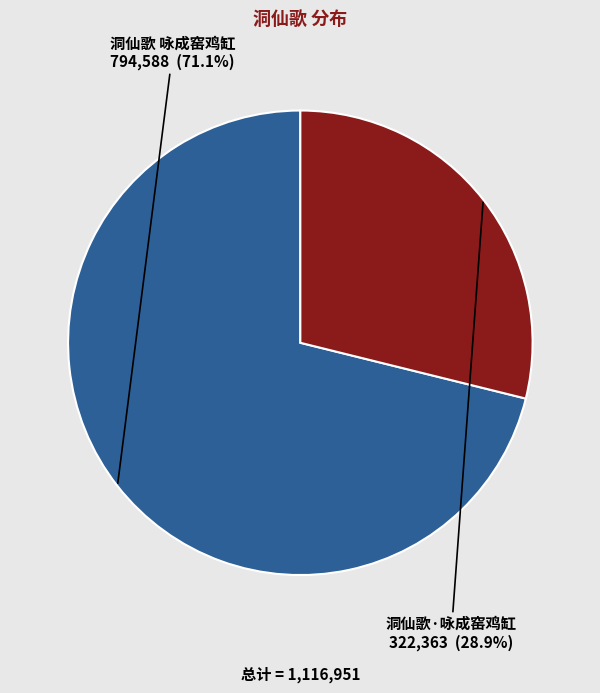

How many segments does this pie chart have?

2